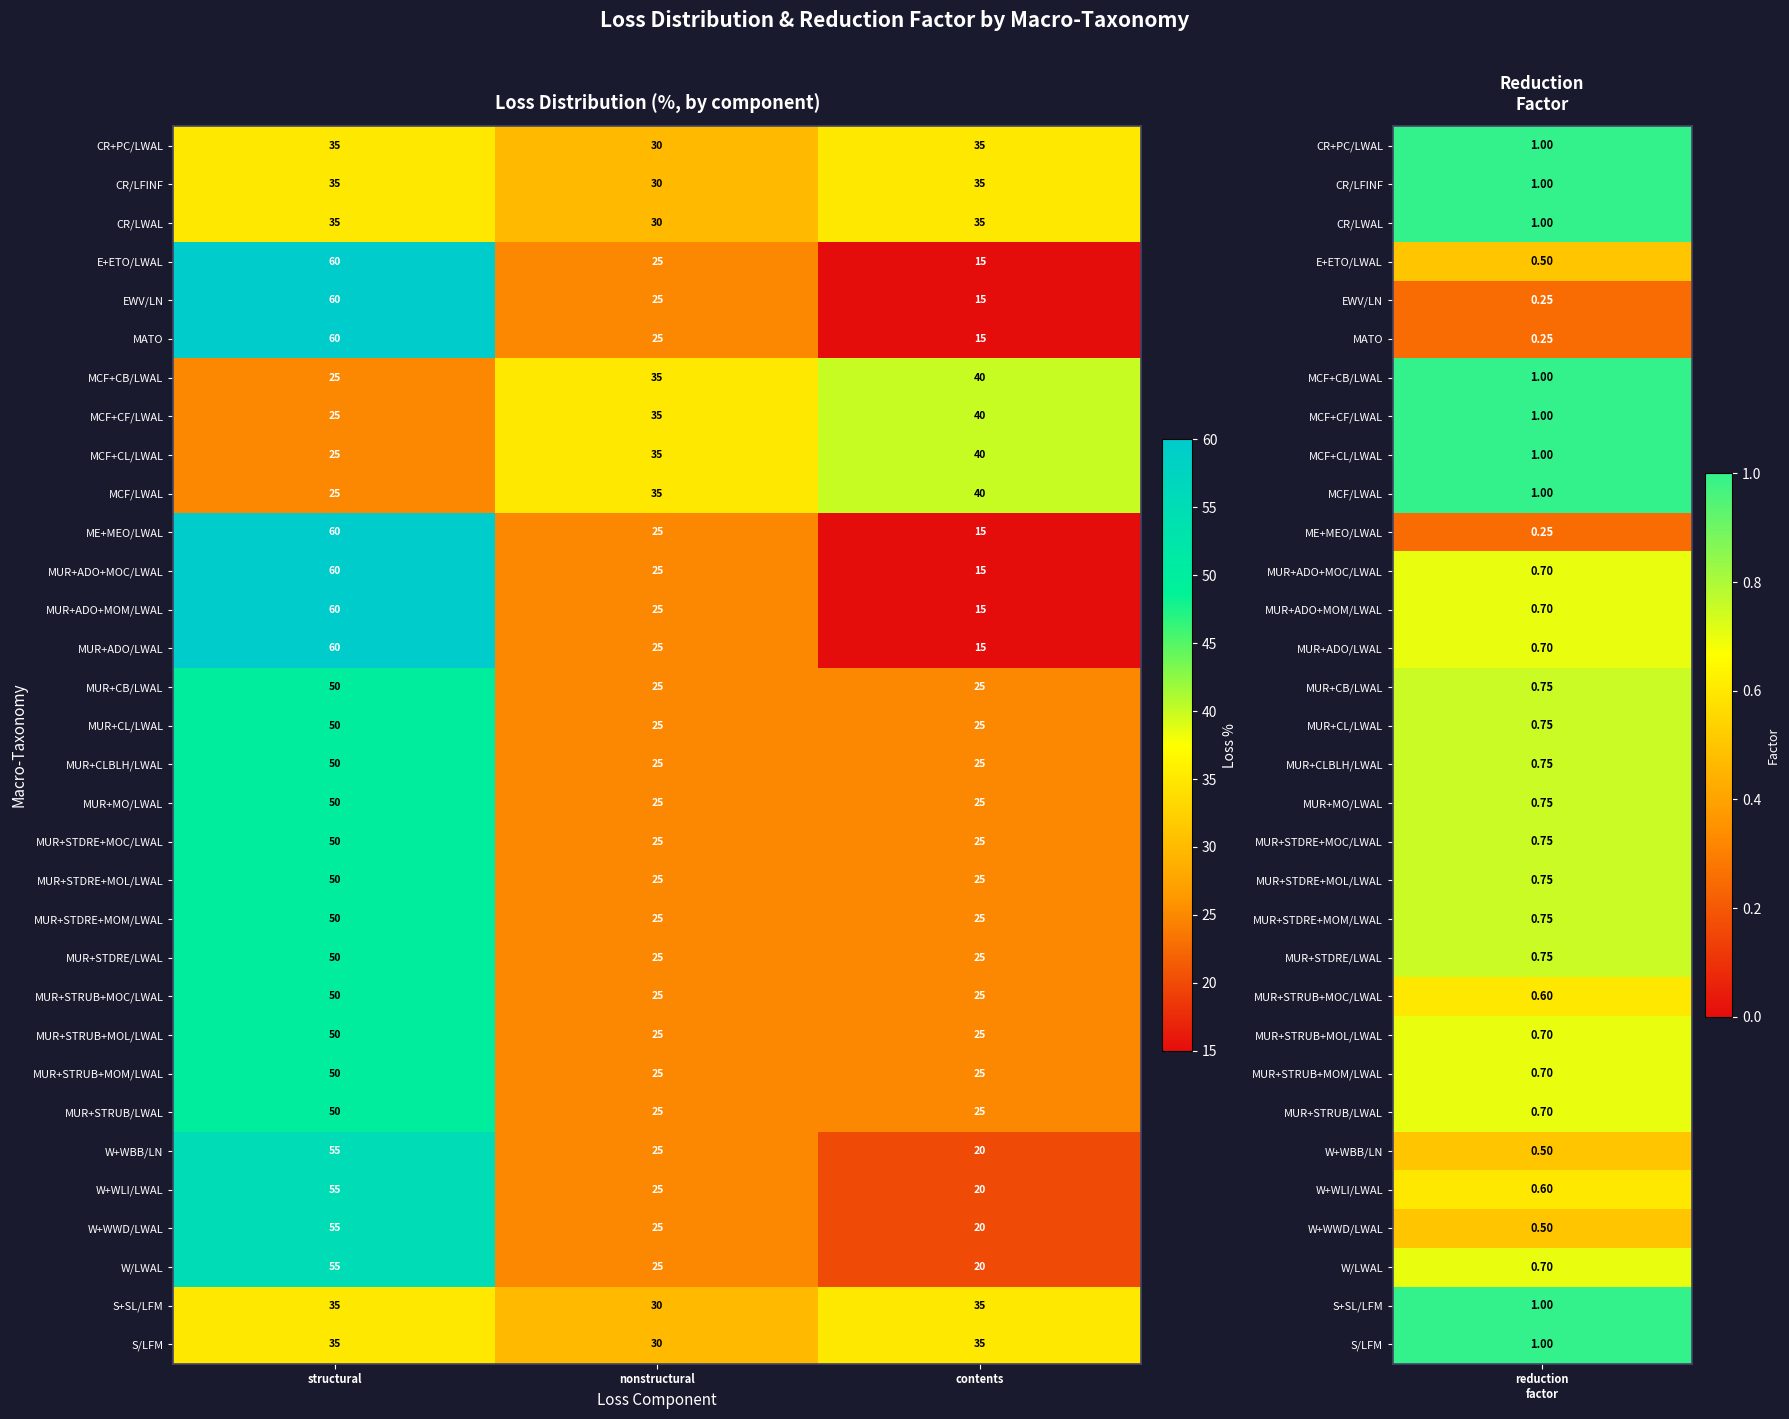

Is the value of MCF+CB/LWAL at nonstructural greater than the value of MATO at contents?

Yes